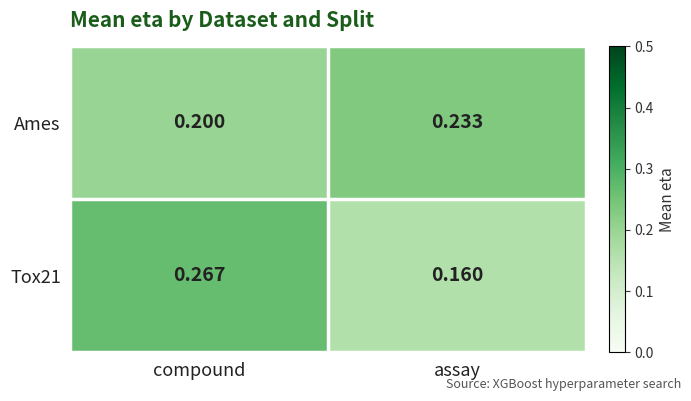

At which category is the sum across all series the highest?

compound